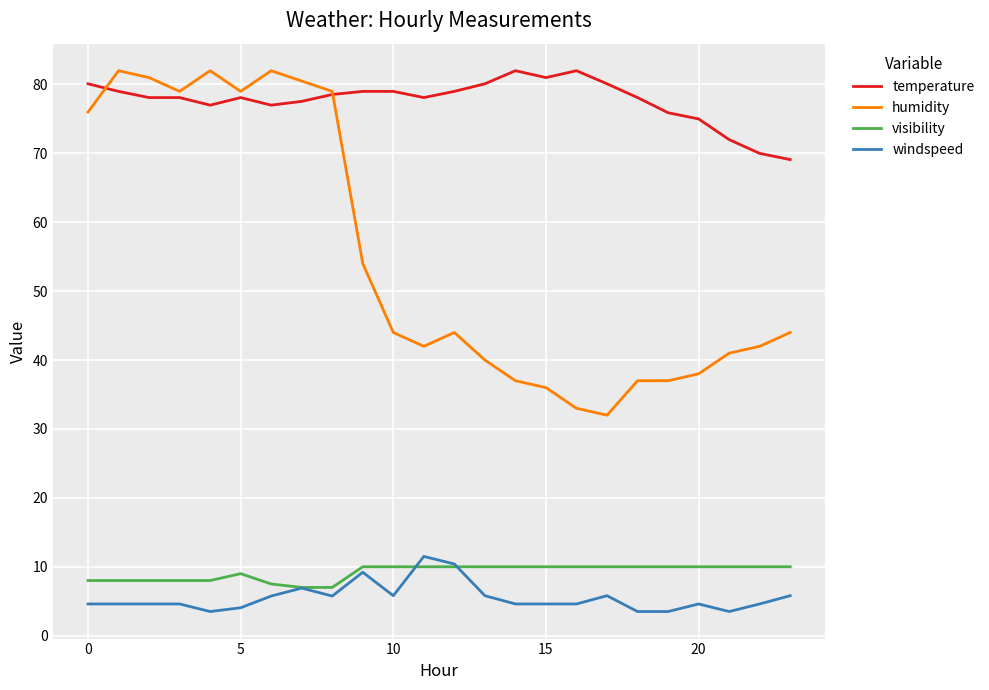

What is the minimum value for humidity?

32.0